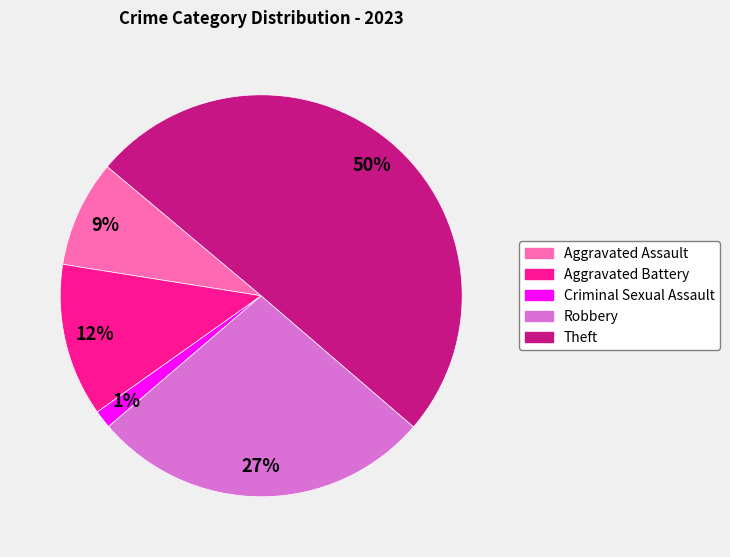

Which slice is the largest?

Theft